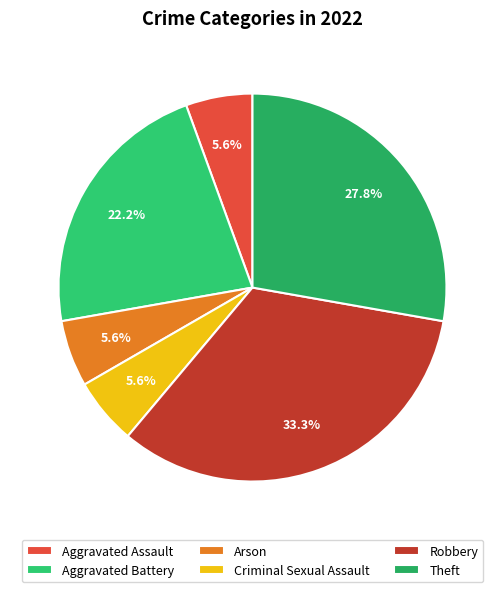

Count the number of slices in the pie.

6